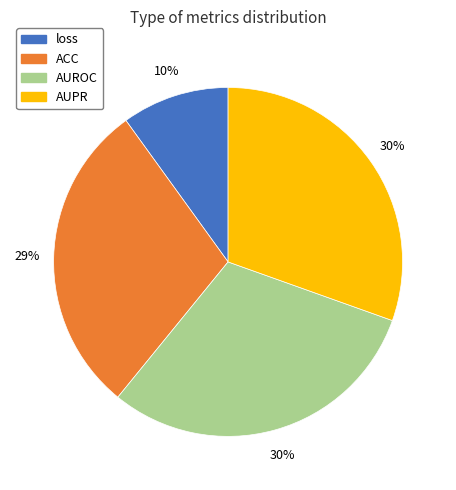

How many slices are in this pie chart?

4